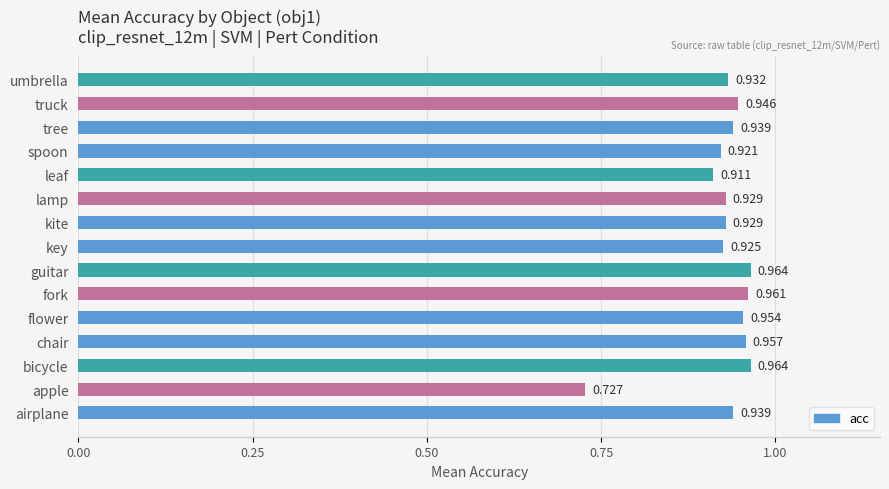

How many data points does each series have?

15